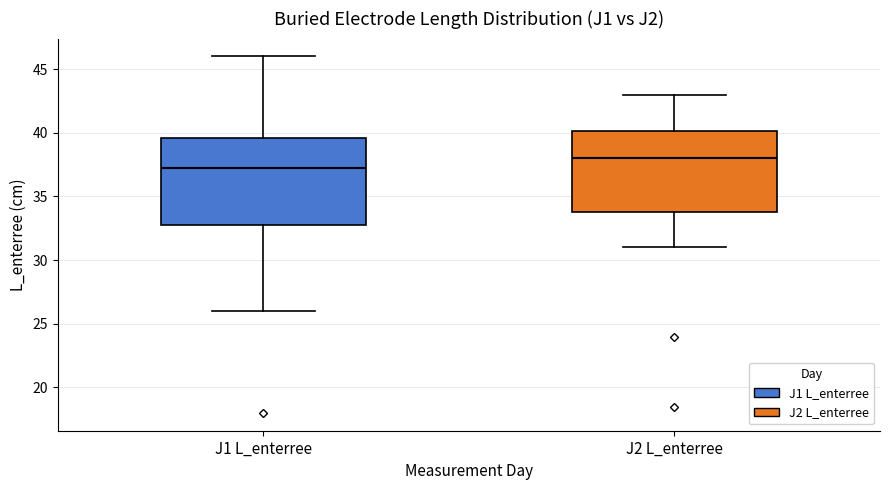

Where does the lower whisker of the box for J1 L_enterree end on the y-axis? The values are not printed on the chart, so give them approximately, as read against the axis.

26.0